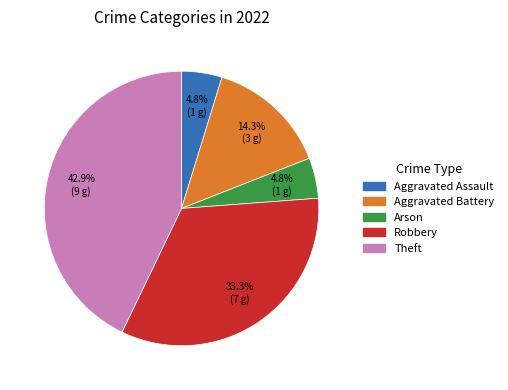

How many slices are in this pie chart?

5